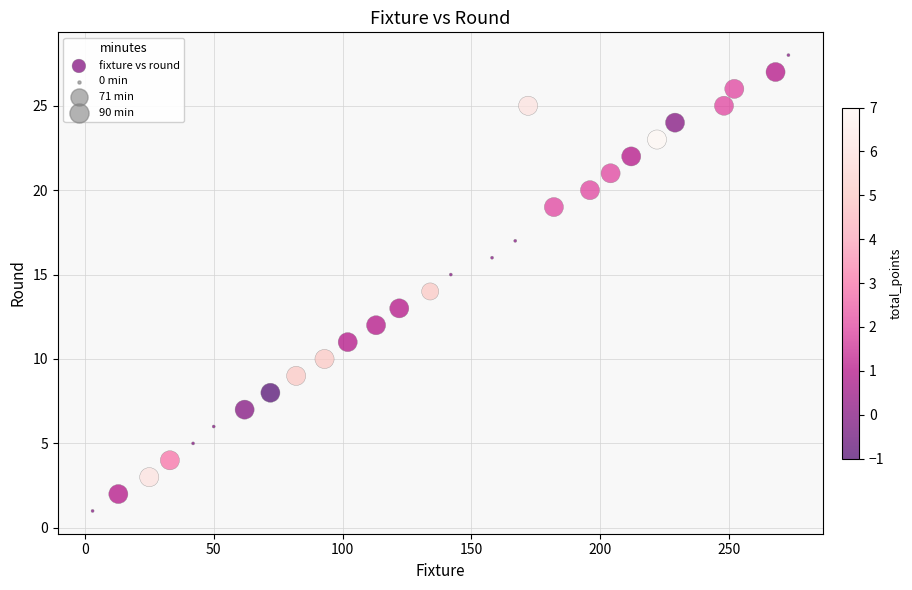

What is the range of Y values (max minus min)?

27